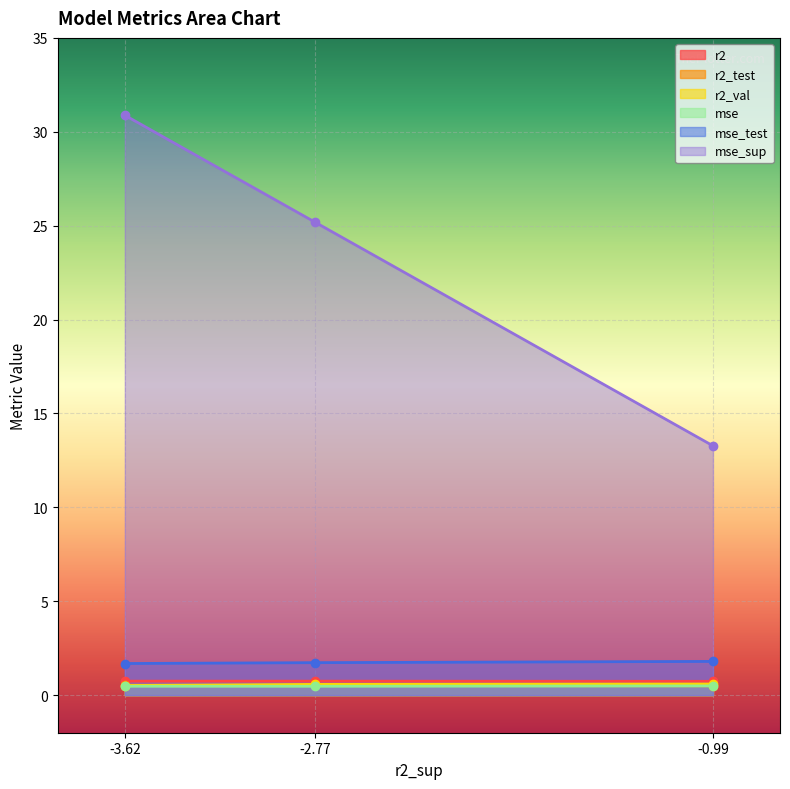

Which series changed the most between -3.62 and -0.99?

mse_sup